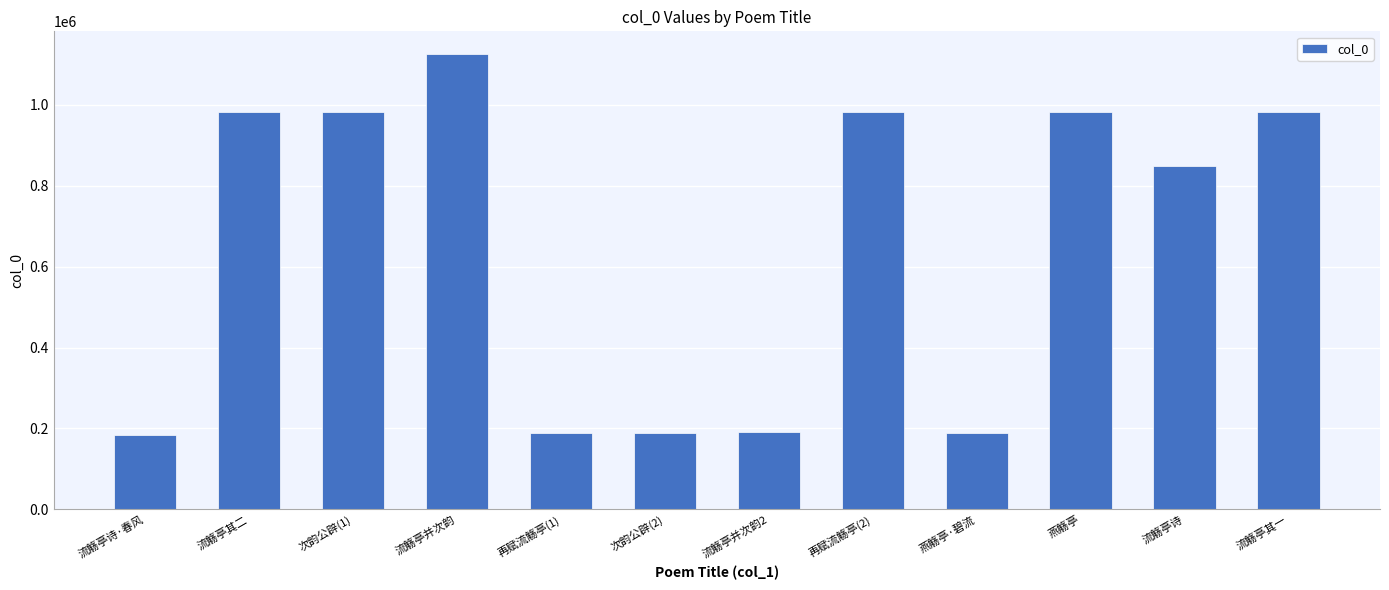

Which category has the highest value across all series?

流觞亭并次韵